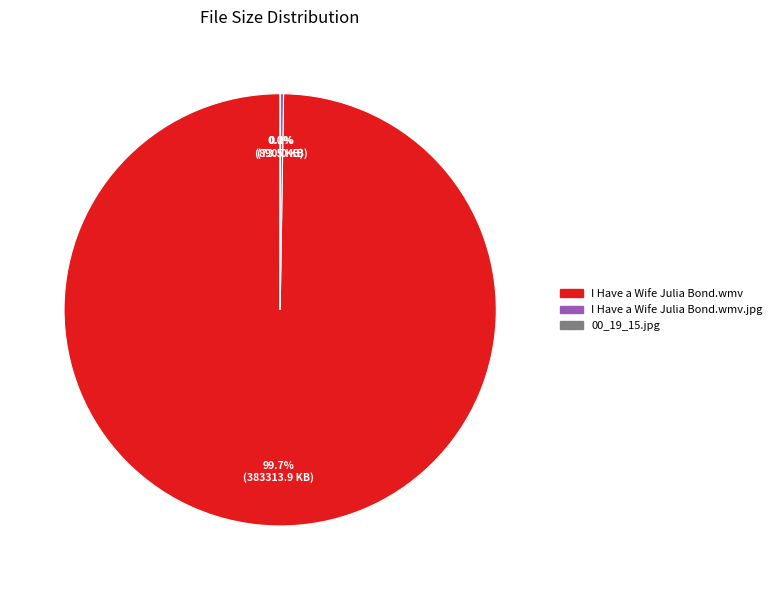

Does any single category account for the majority?

Yes